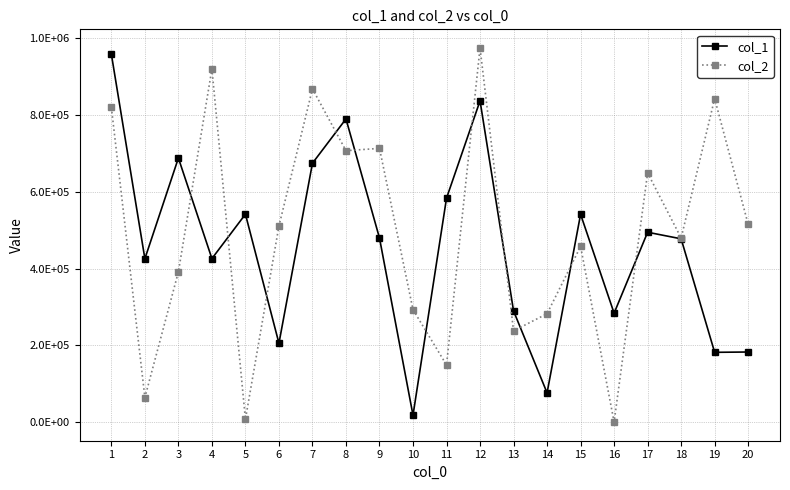

At which label is col_2 closest to 487306?

18